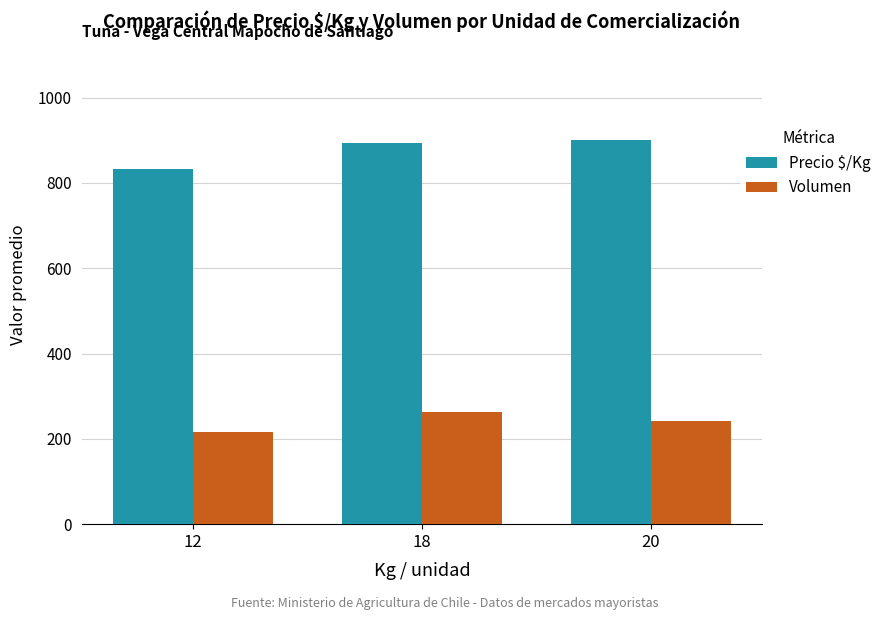

Are the bars grouped side by side (vs. stacked)?

Yes